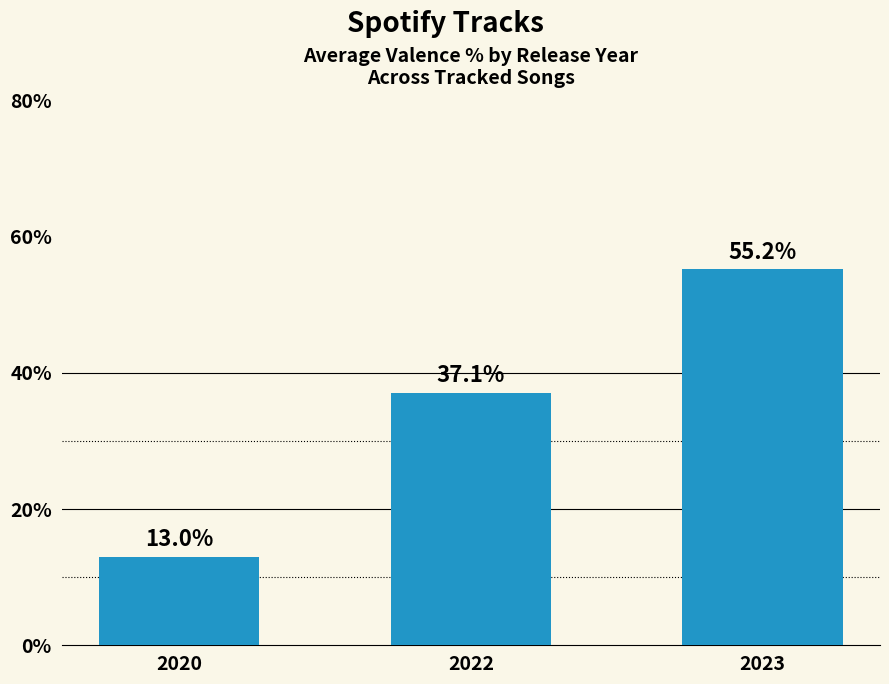

What is the smallest value displayed?

13.0